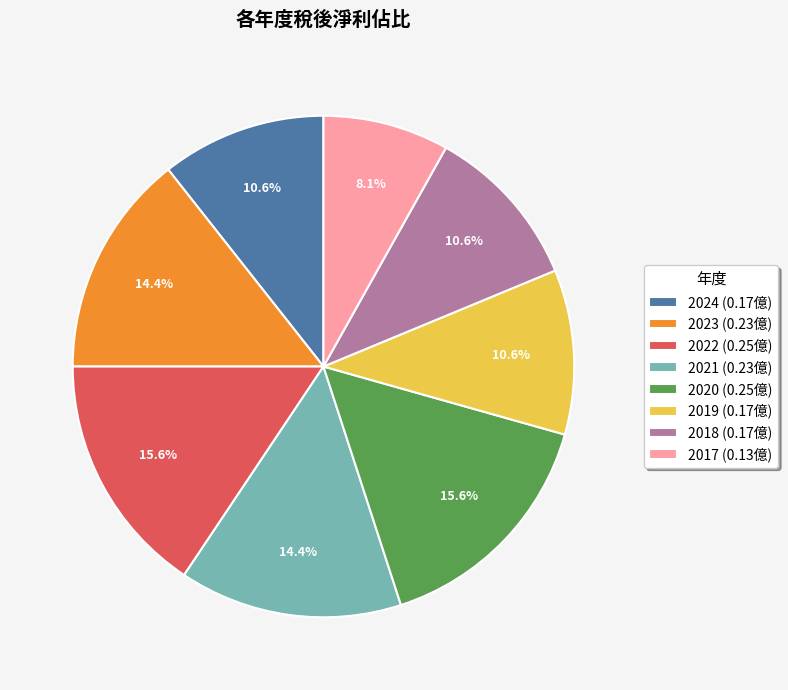

What is the smallest slice in the pie chart?

2017